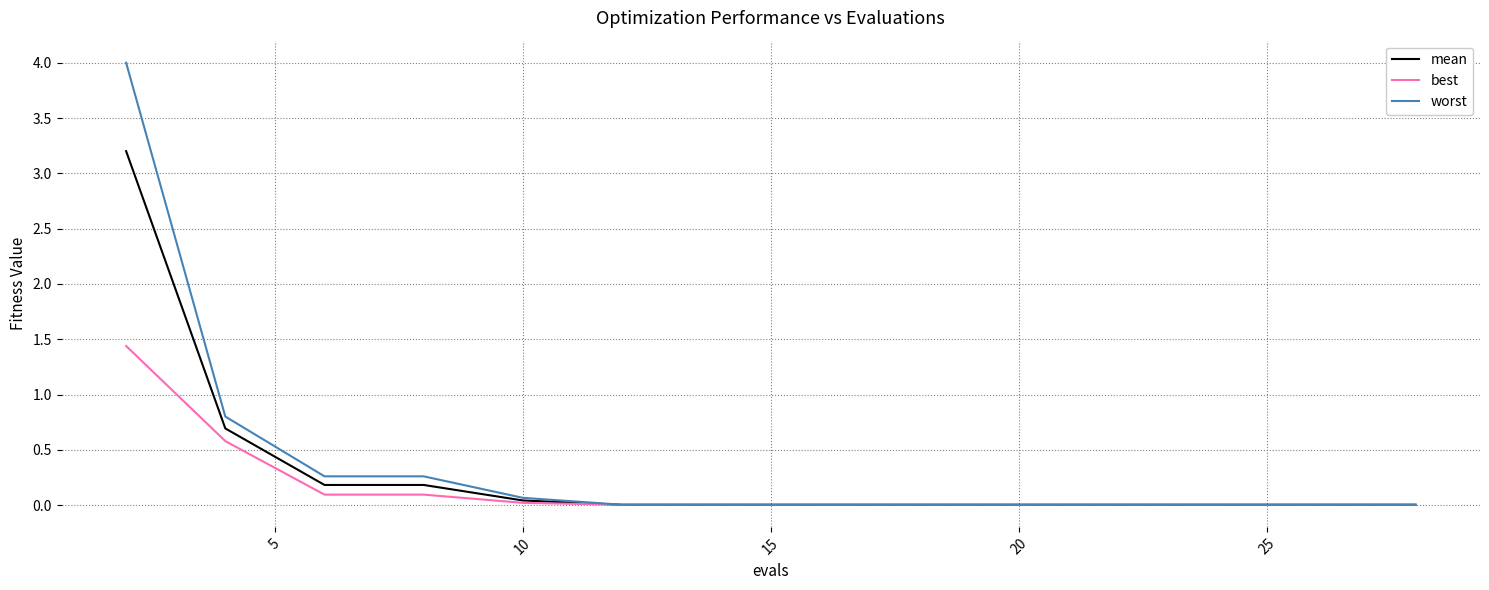

List the series in order of their overall mean, highest first.

worst, mean, best